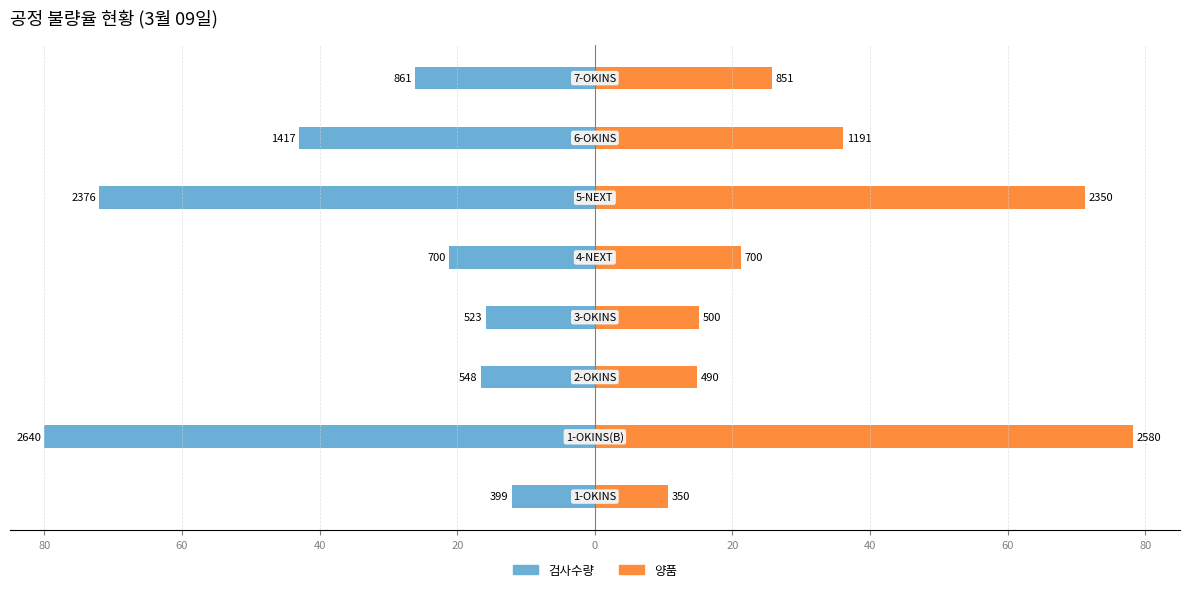

What are all the series names shown in the legend?

검사수량, 양품